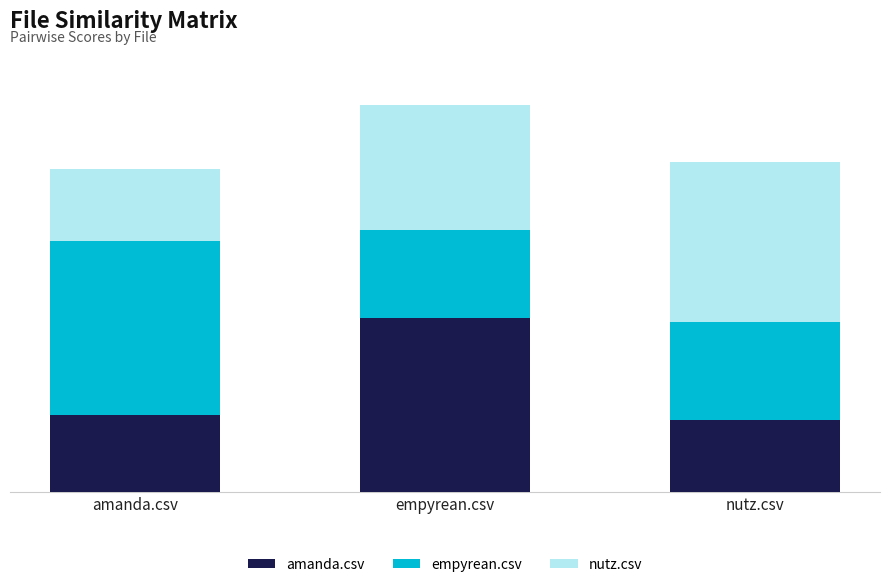

Does the chart contain any negative values?

No